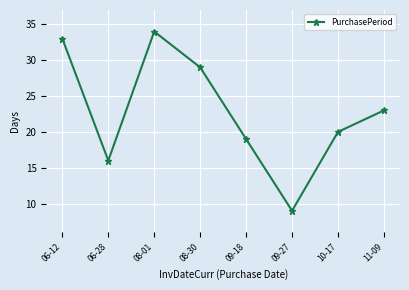

What is the average value?

23